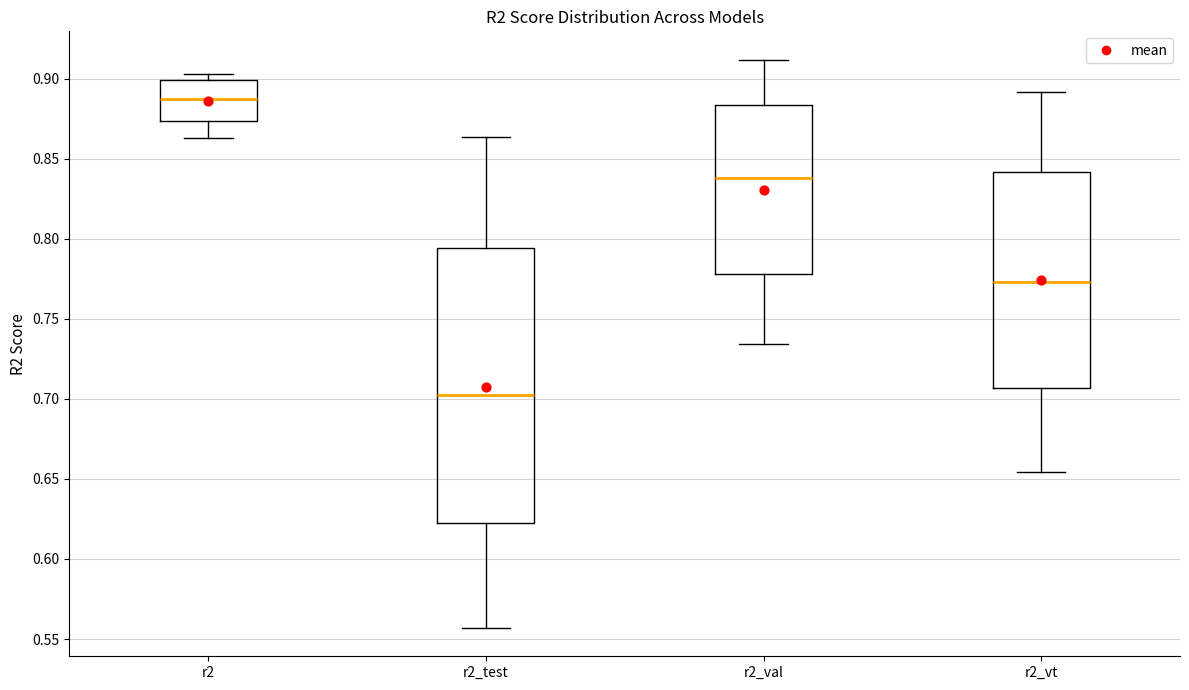

Comparing the boxes themselves (not the whiskers), which one is the tallest?

r2_test